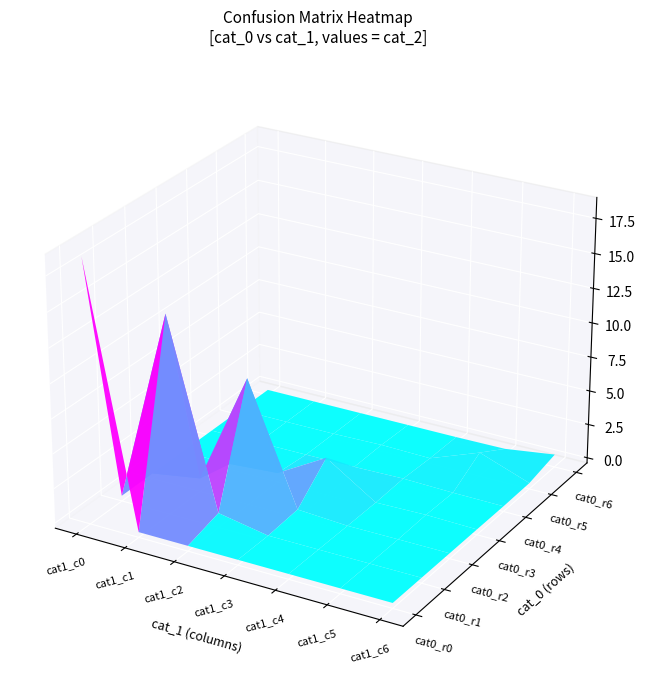

List the labels in order of row1 value, largest first.

1, 2, 3, 4, 0, 5, 6